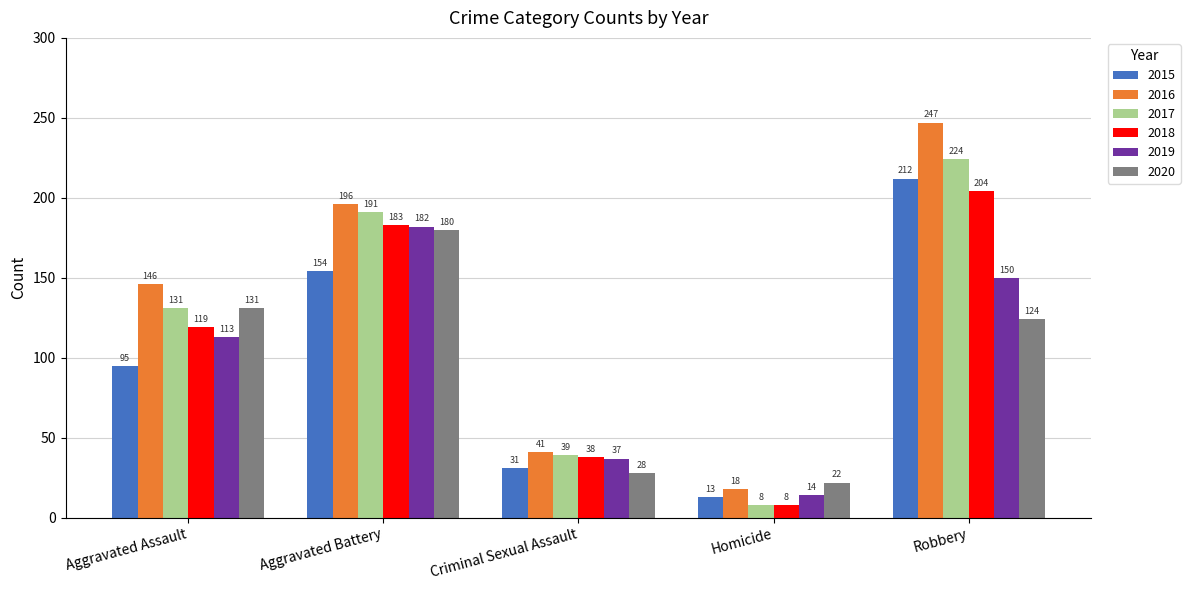

Which series changed the most between Aggravated Assault and Aggravated Battery?

2019